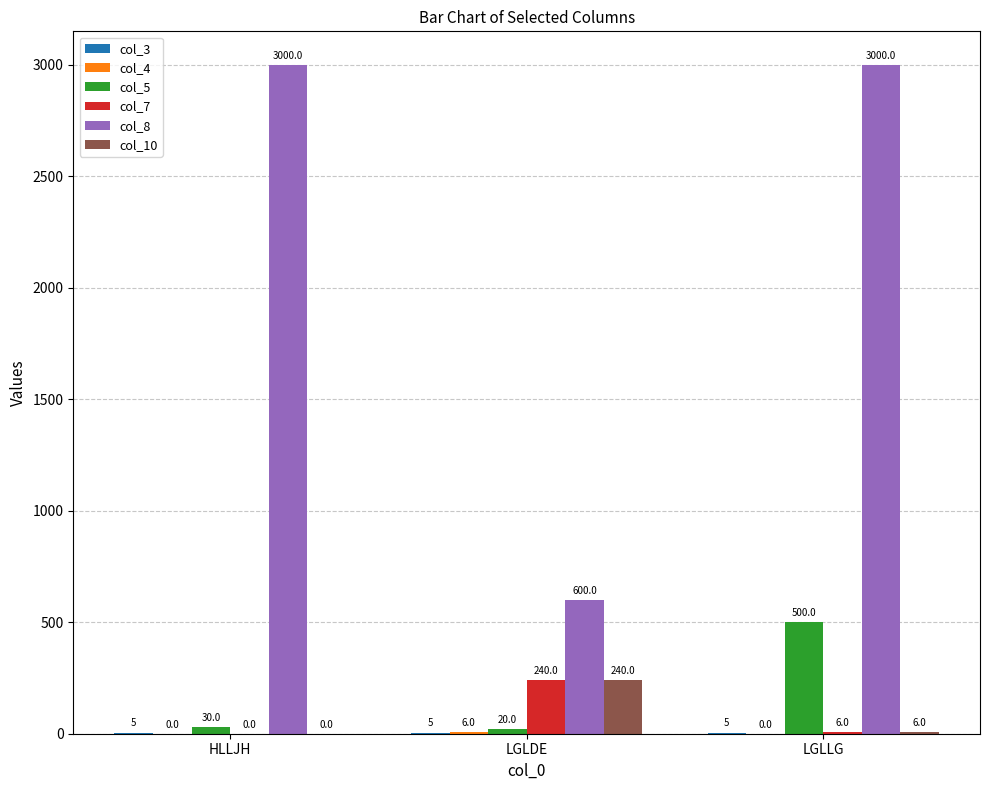

Is the value of col_8 at LGLLG greater than the value of col_7 at HLLJH?

Yes